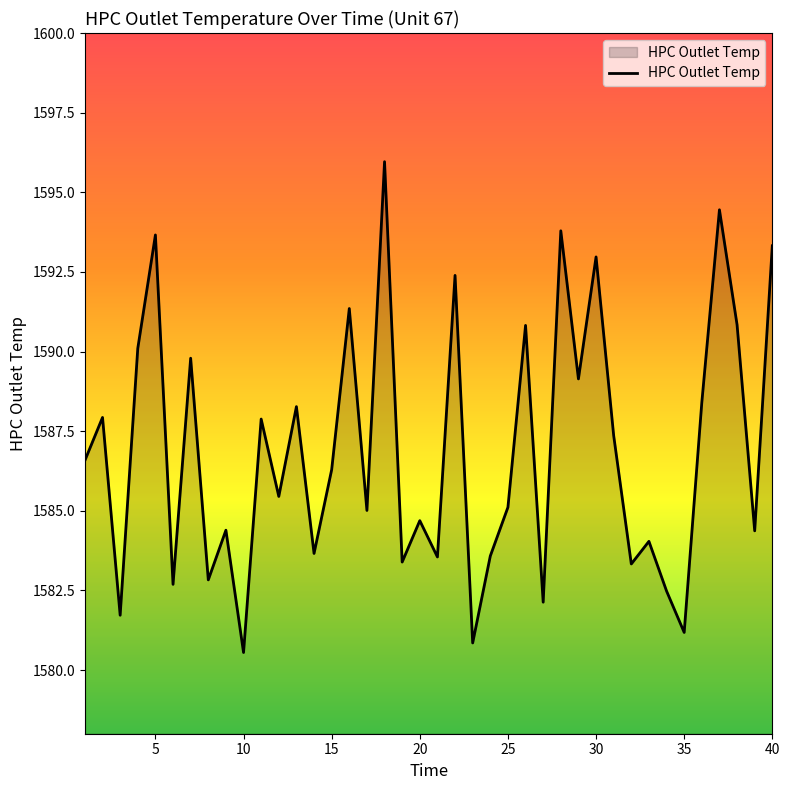

What is the difference between the maximum and minimum values?

15.4